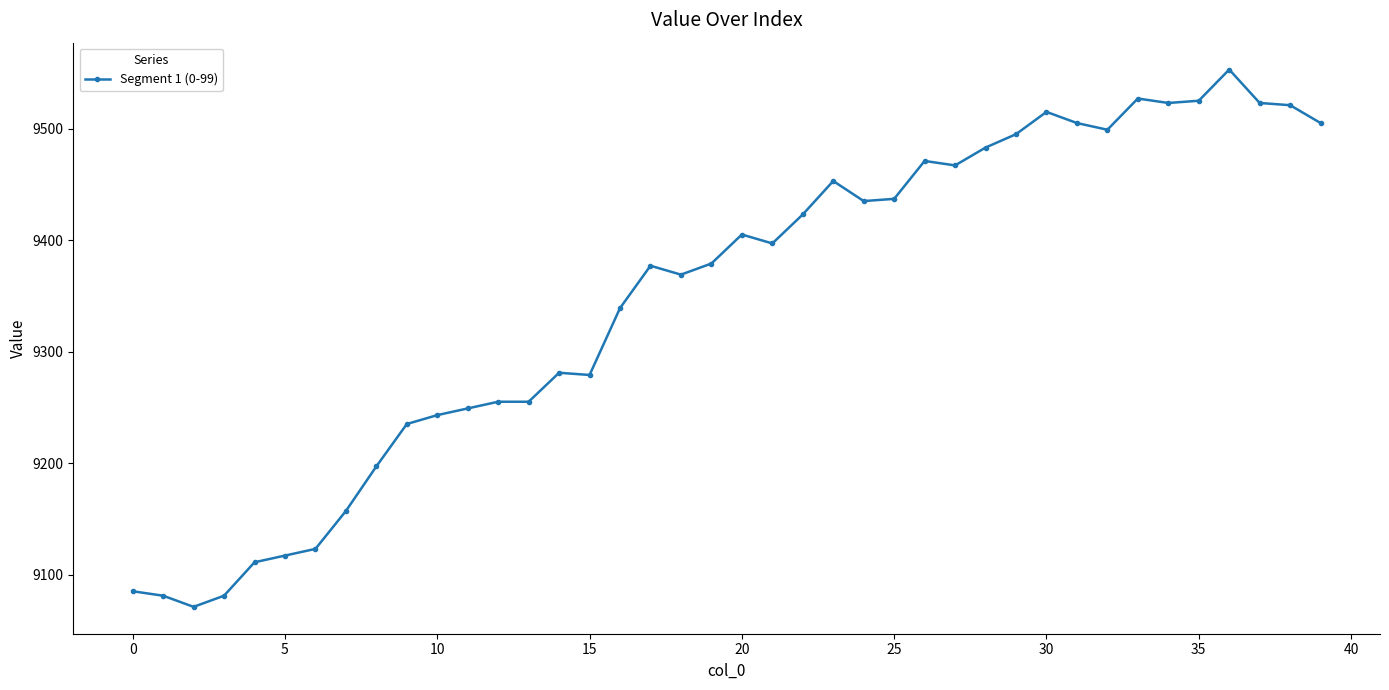

How many lines are shown in the chart?

1